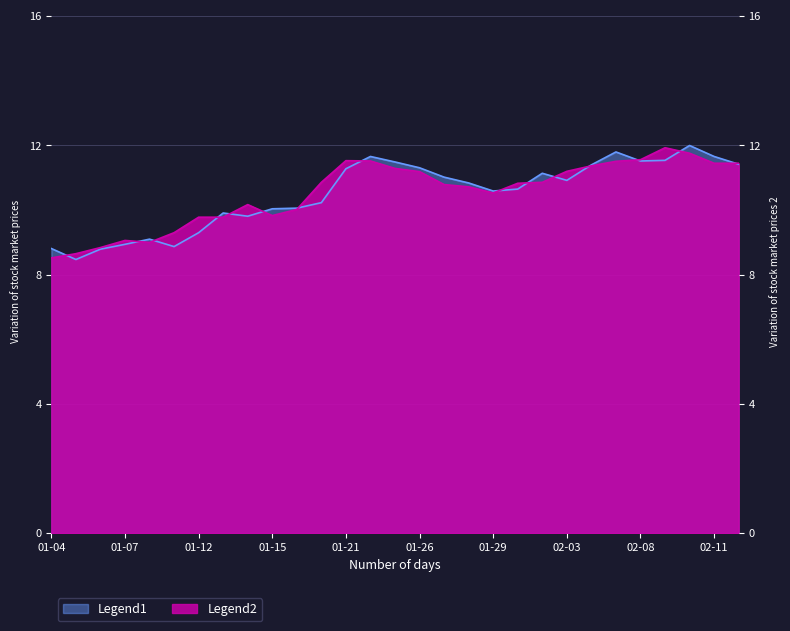

Reading left to right, transcribe all the data shown in this chart.

Open: 8.8	8.5	8.8	8.9	9.1	8.9	9.3	9.9	9.8	10.0	10.1	10.2	11.3	11.7	11.5	11.3	11.0	10.8	10.6	10.7	11.1	10.9	11.4	11.8	11.5	11.5	12.0	11.7	11.4
Close: 8.5	8.7	8.8	9.1	9.0	9.3	9.8	9.8	10.2	9.8	10.0	10.9	11.5	11.5	11.3	11.2	10.8	10.7	10.5	10.8	10.9	11.2	11.4	11.5	11.6	11.9	11.8	11.4	11.4